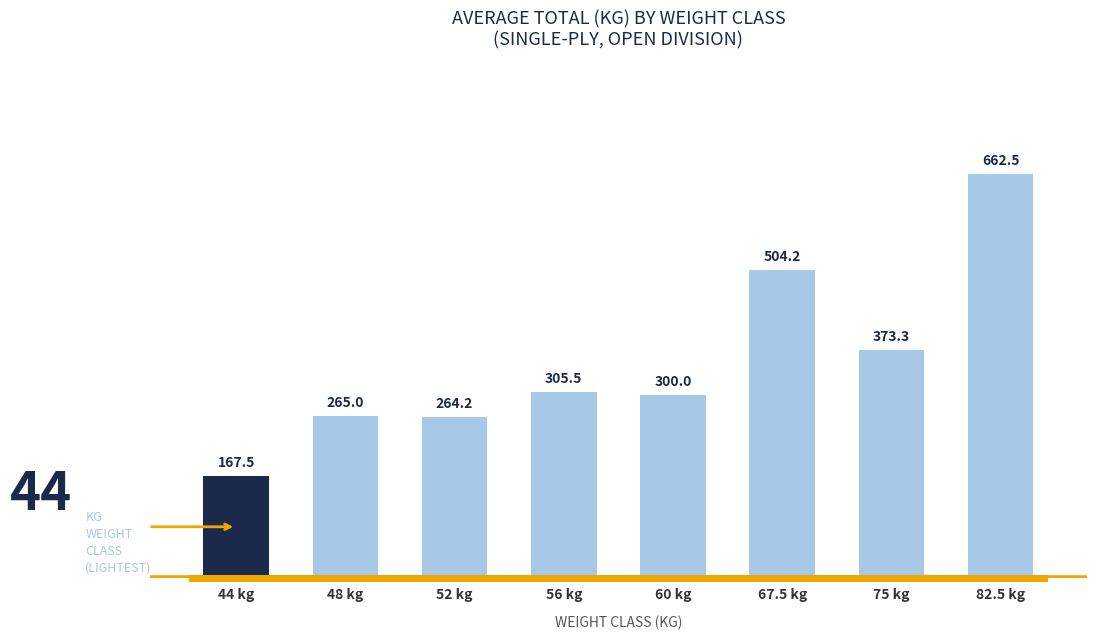

What value does the data have at 52 kg?

264.2